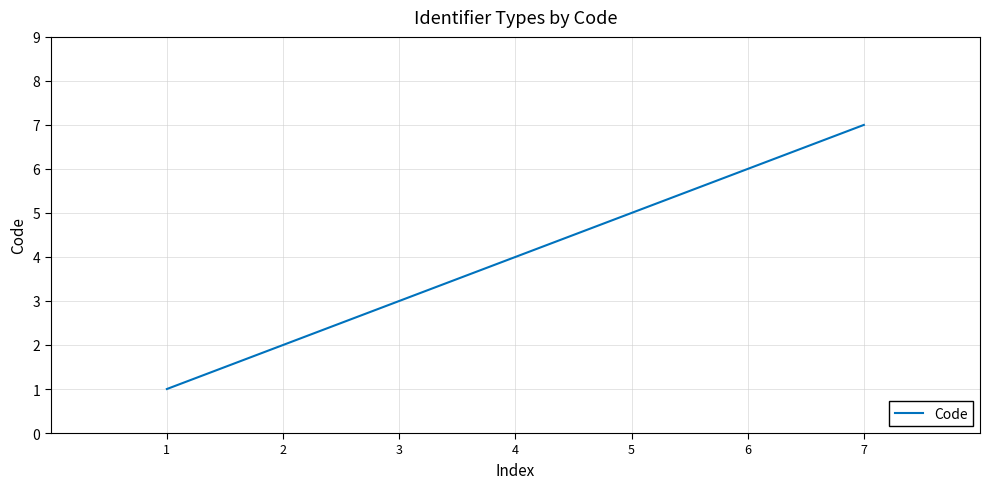

What is the smallest value displayed?

1